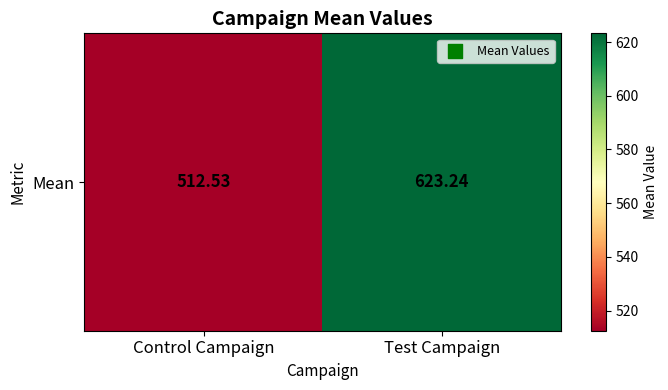

What value does the data have at Test Campaign?

623.2